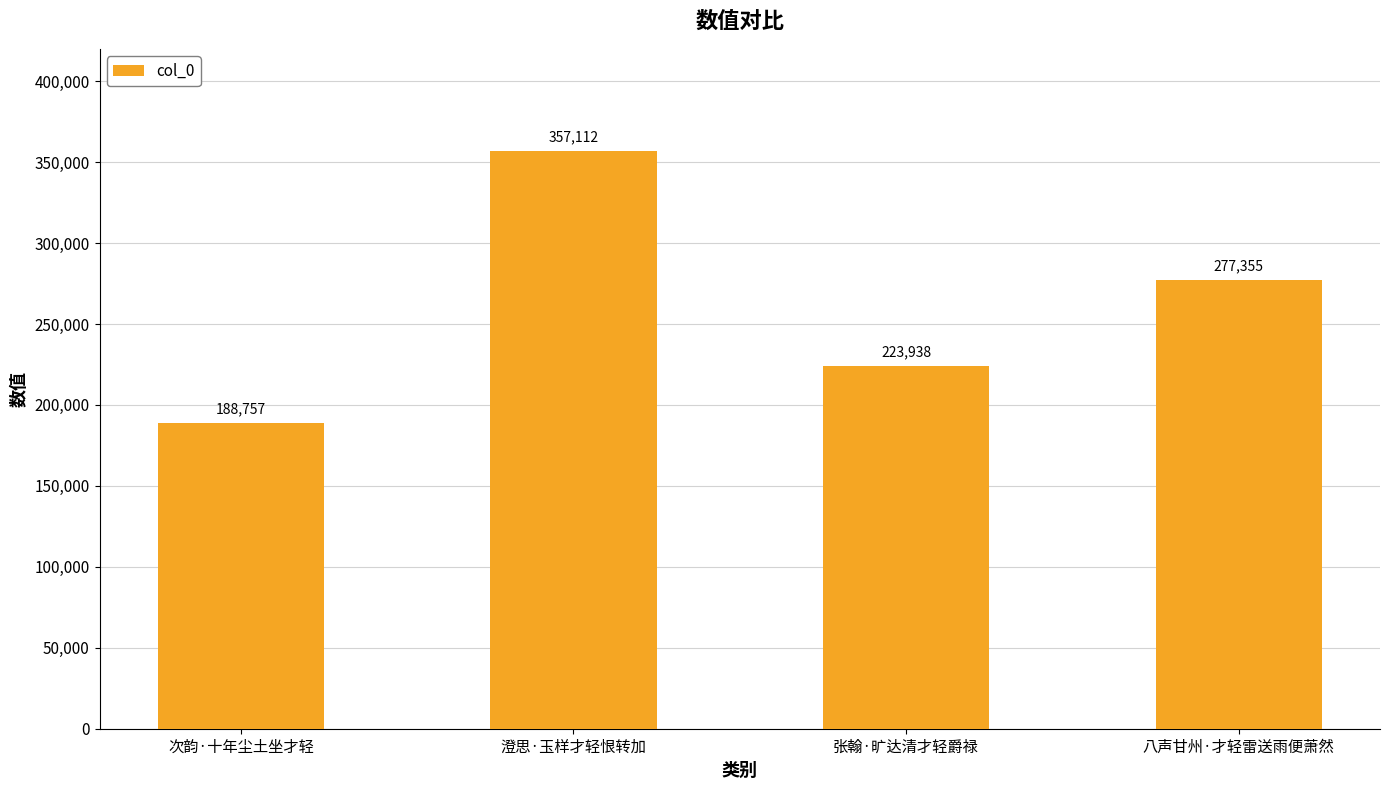

Count the number of data series in this chart.

1